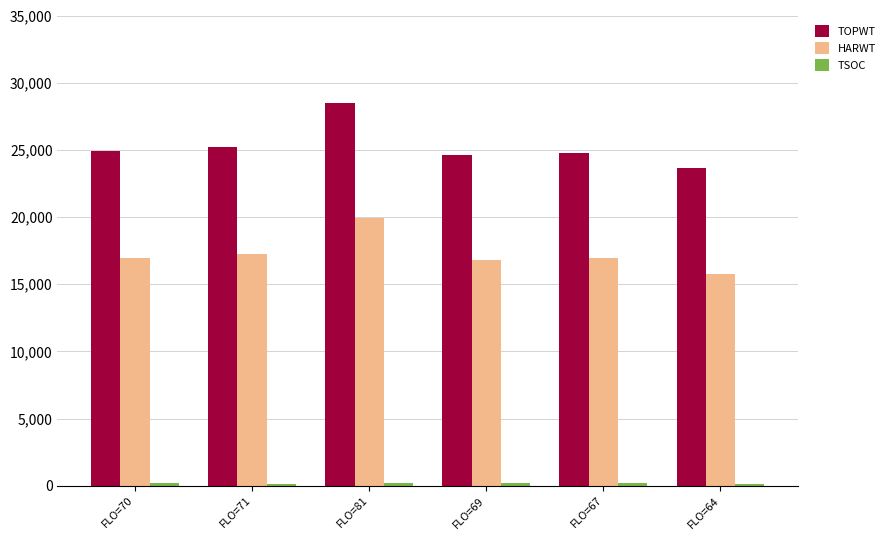

The value of HARWT at FLO=71 is 17217. True or false?

True